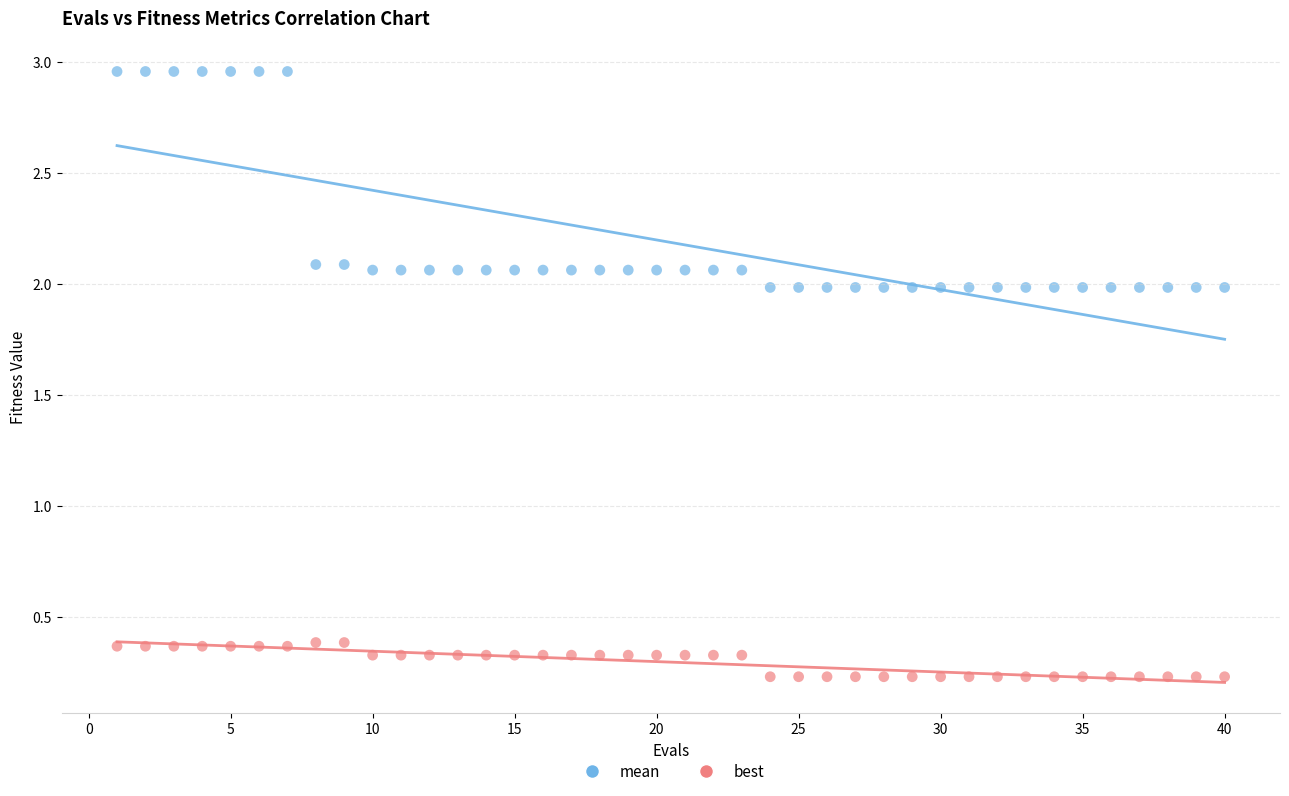

Which series reaches the maximum Y coordinate?

mean